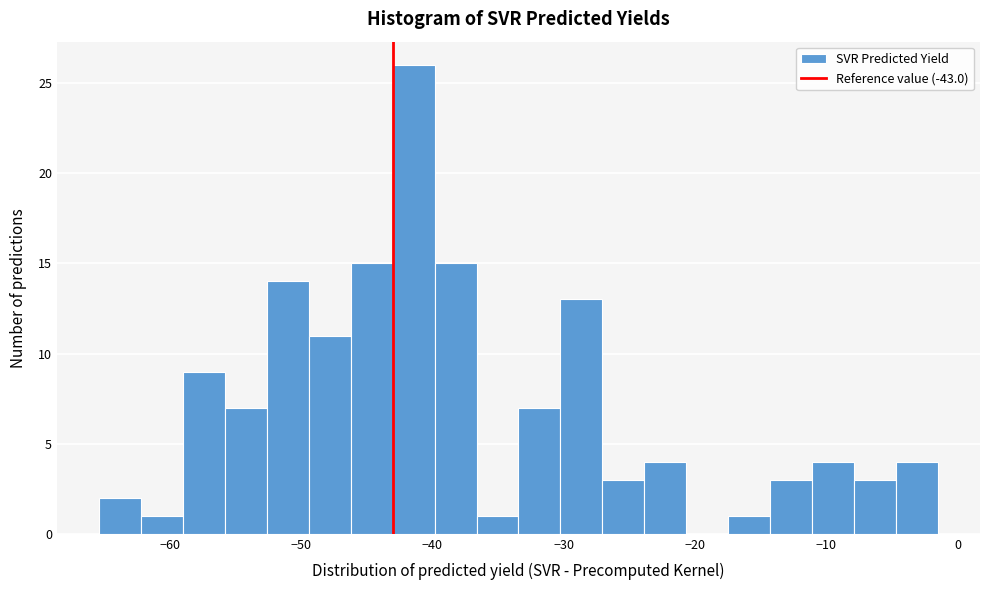

Read against the x-axis, roughly where is the centre of the tallest bar?

-41